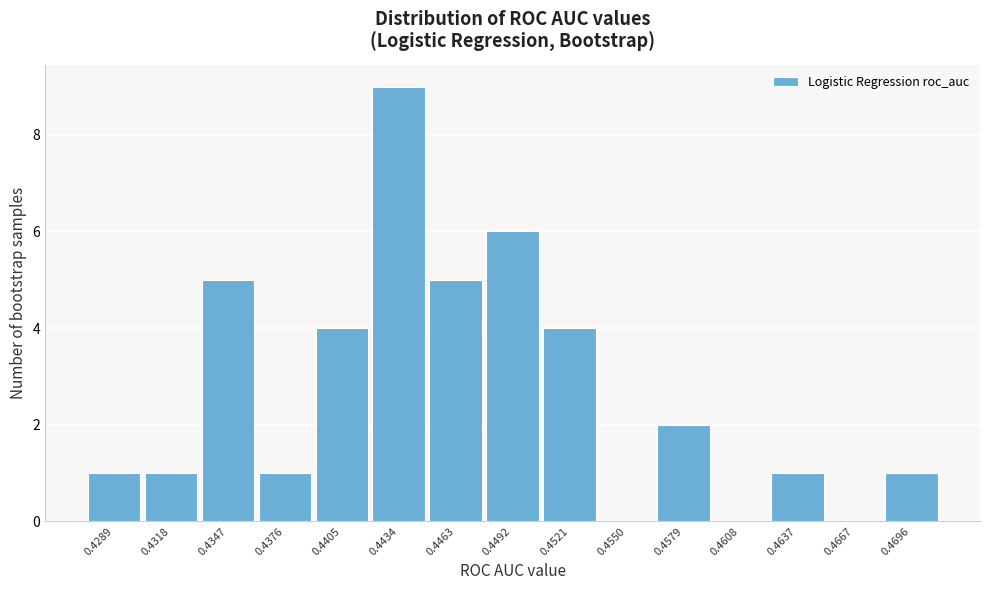

Reading left to right, extract all data points from this chart.

0.4289=1	0.4318=1	0.4347=5	0.4376=1	0.4405=4	0.4434=9	0.4463=5	0.4492=6	0.4521=4	0.4550=0	0.4579=2	0.4608=0	0.4637=1	0.4667=0	0.4696=1